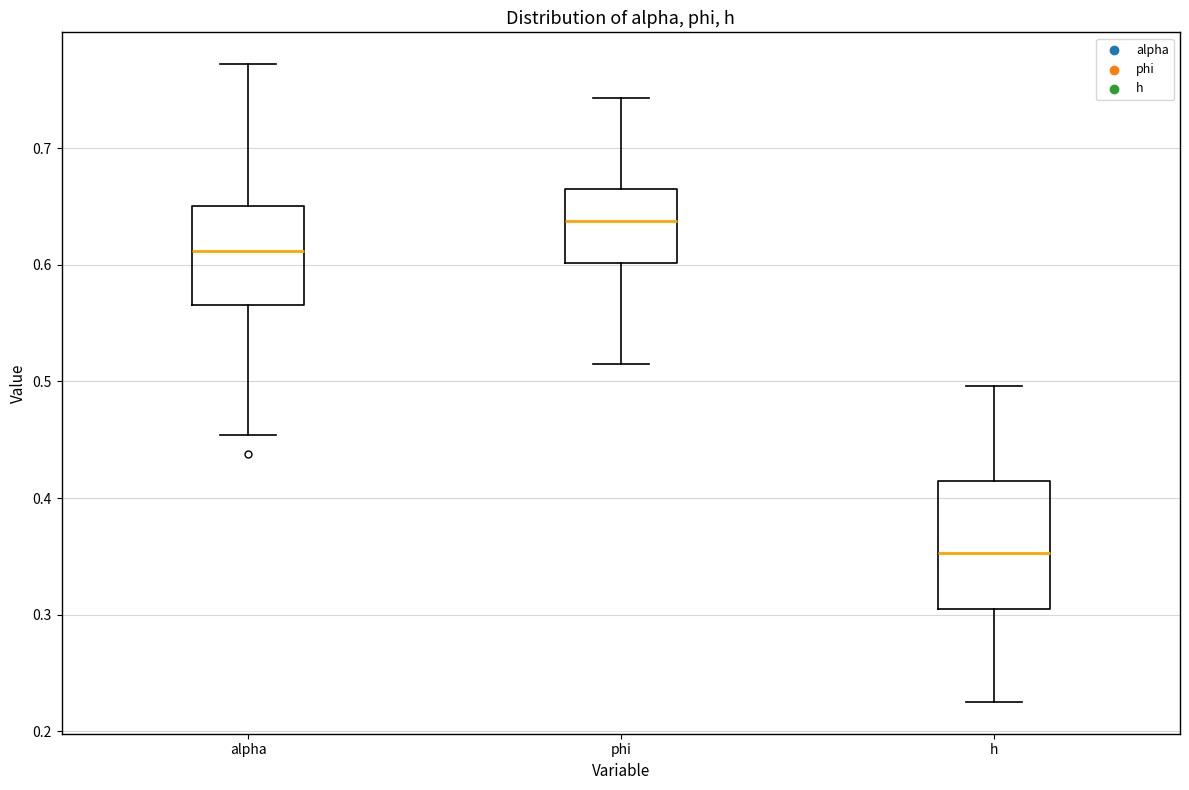

Reading left to right, transcribe this box plot: for each box, give where its median line is, the range the box spans, and where its two whiskers end, as read against the y-axis. The values are not printed on the chart, so give them approximately, as read against the axis.

alpha: median 0.61, box 0.57 to 0.65, whiskers 0.45 to 0.77
phi: median 0.64, box 0.60 to 0.66, whiskers 0.51 to 0.74
h: median 0.35, box 0.30 to 0.42, whiskers 0.23 to 0.50